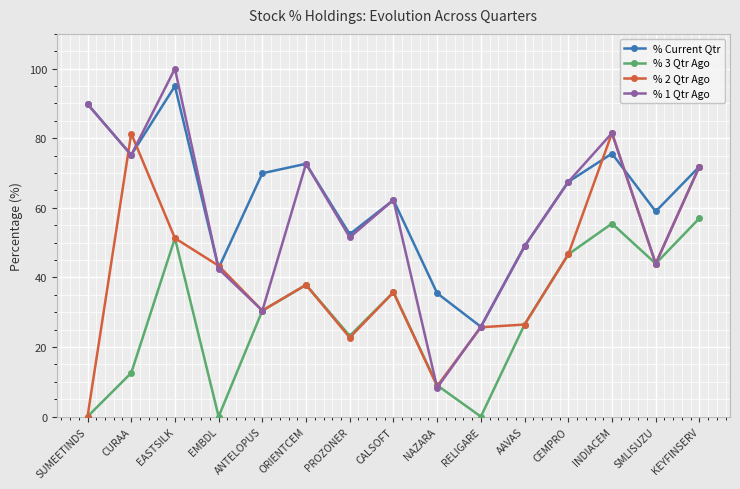

What is the label of the 8th point from the left?

CALSOFT